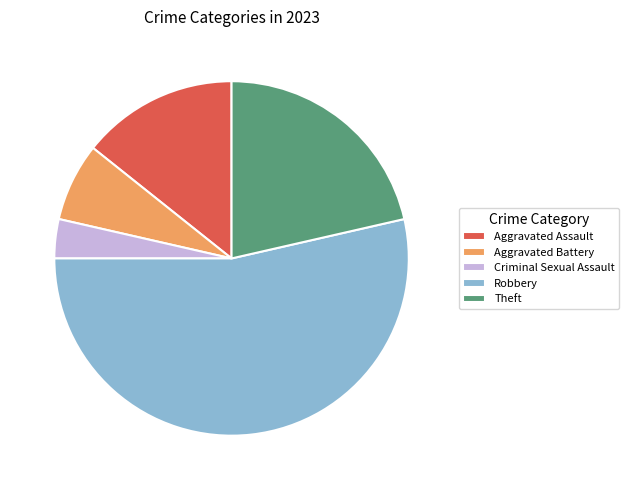

Which category has the smallest portion of the pie?

Criminal Sexual Assault